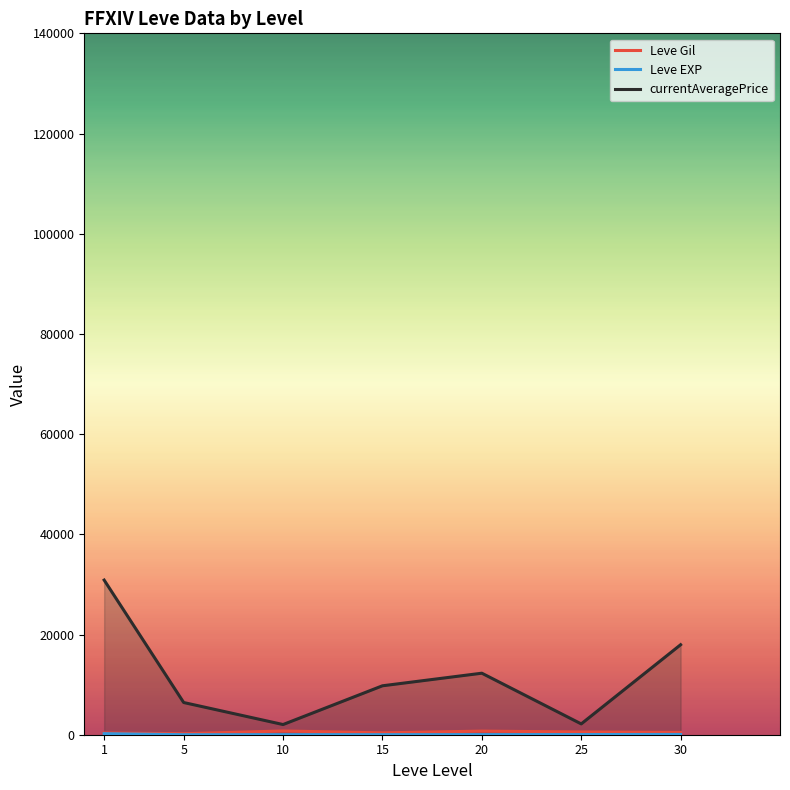

What is the sum of all Leve Gil values?

3389.0